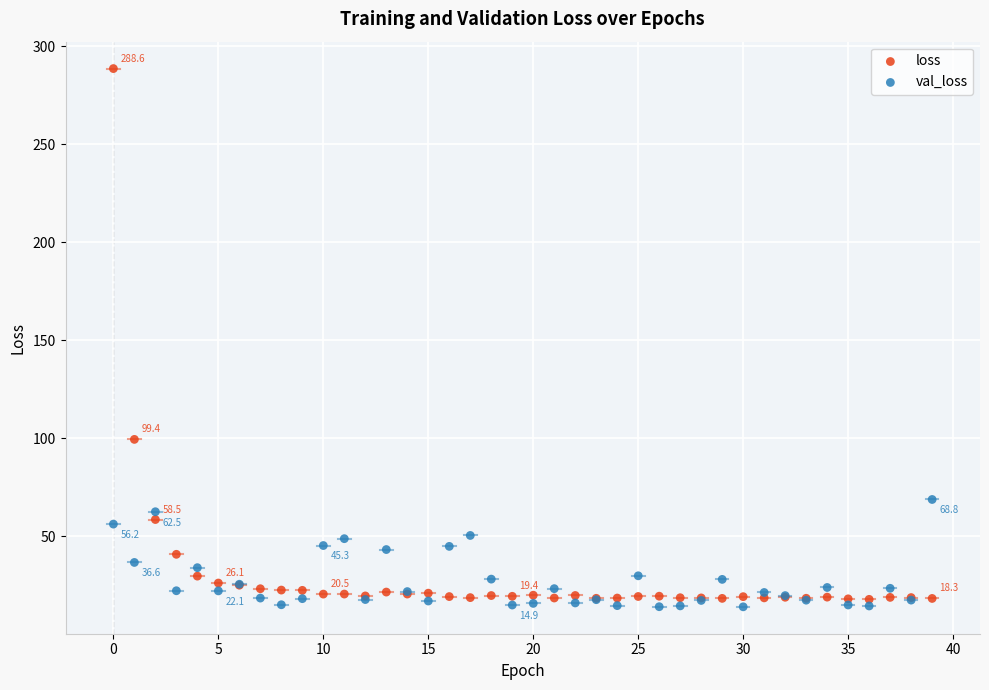

Which series has the widest spread of Y values?

loss